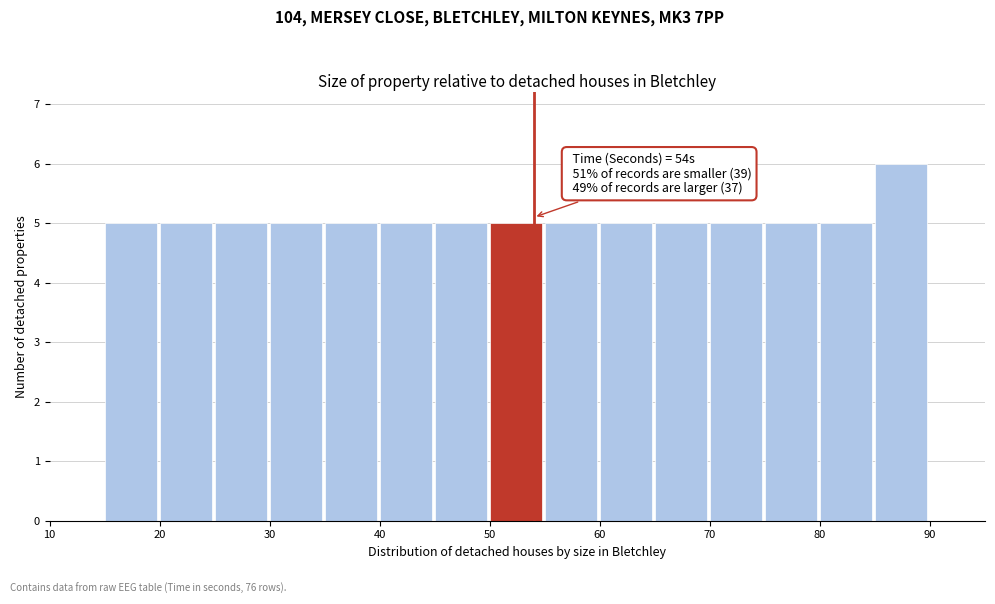

Which range on the x-axis has the tallest bar?

85 to 90